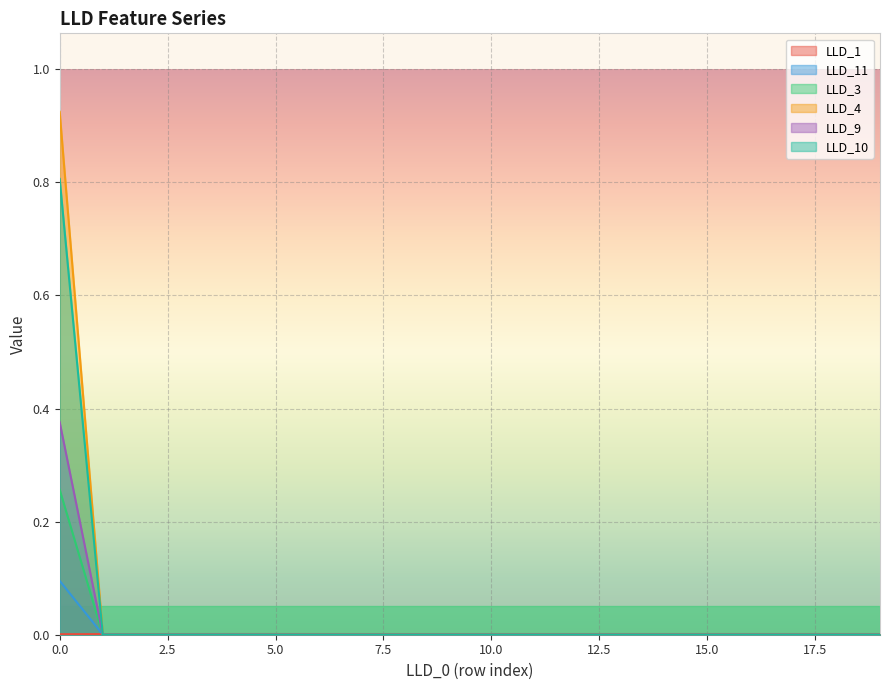

At how many categories does at least one series exceed 0?

20